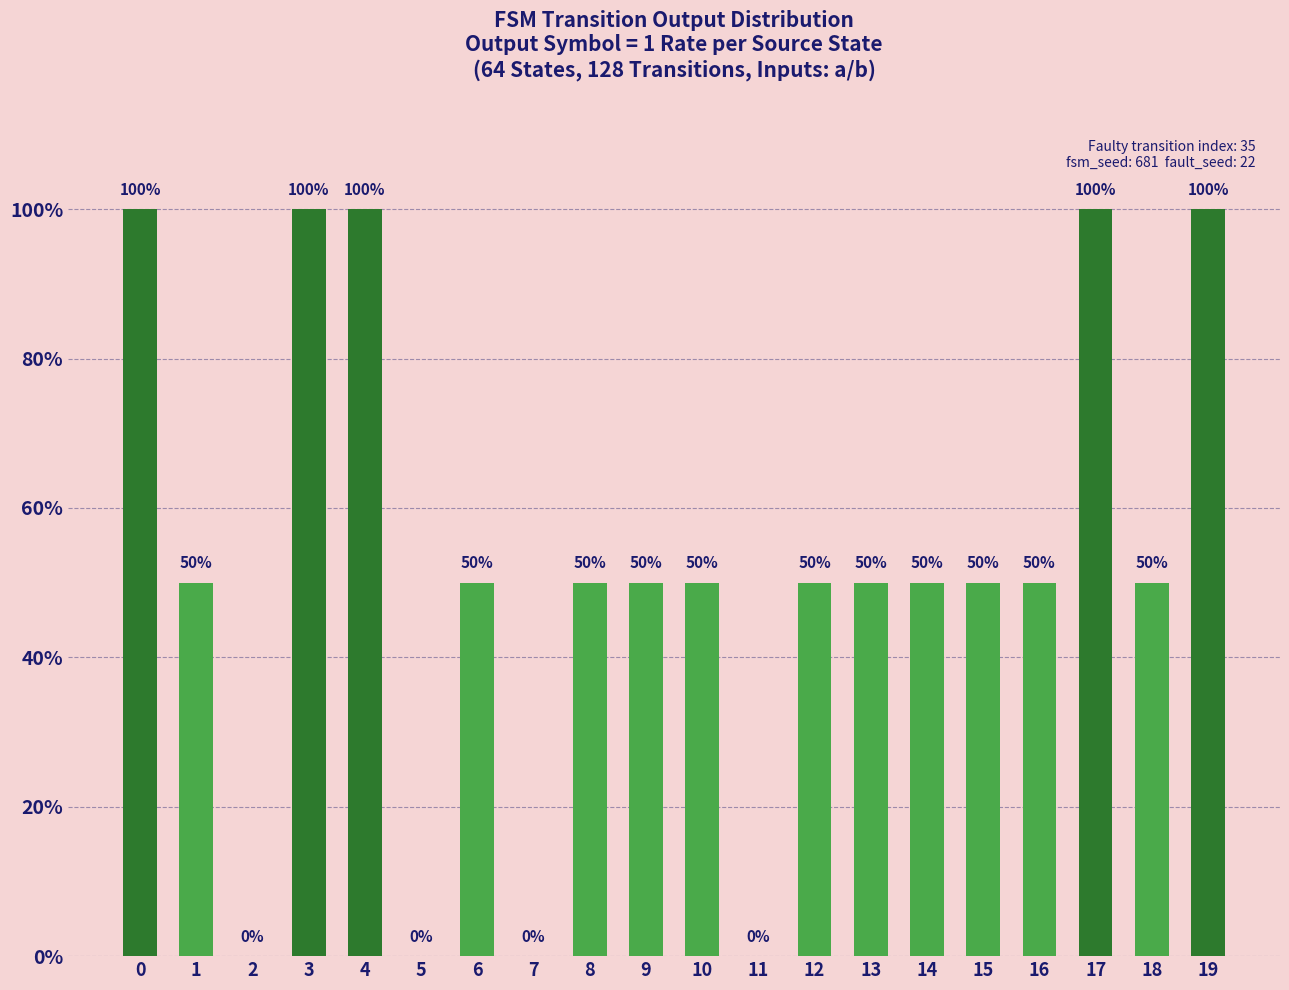

Count the number of categories in the chart.

20